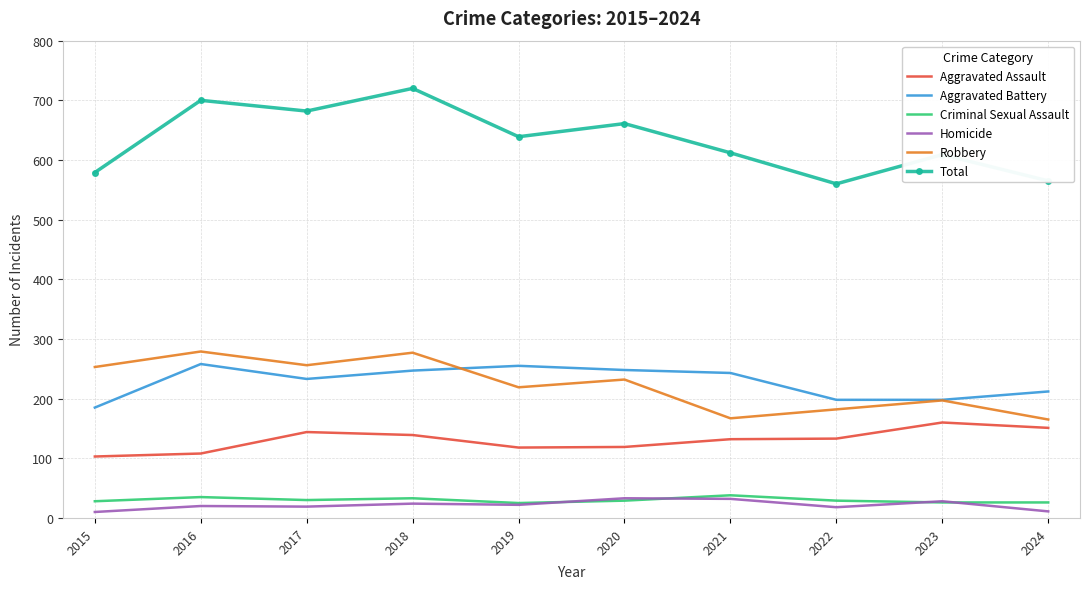

Which series has the largest total across all categories?

Total